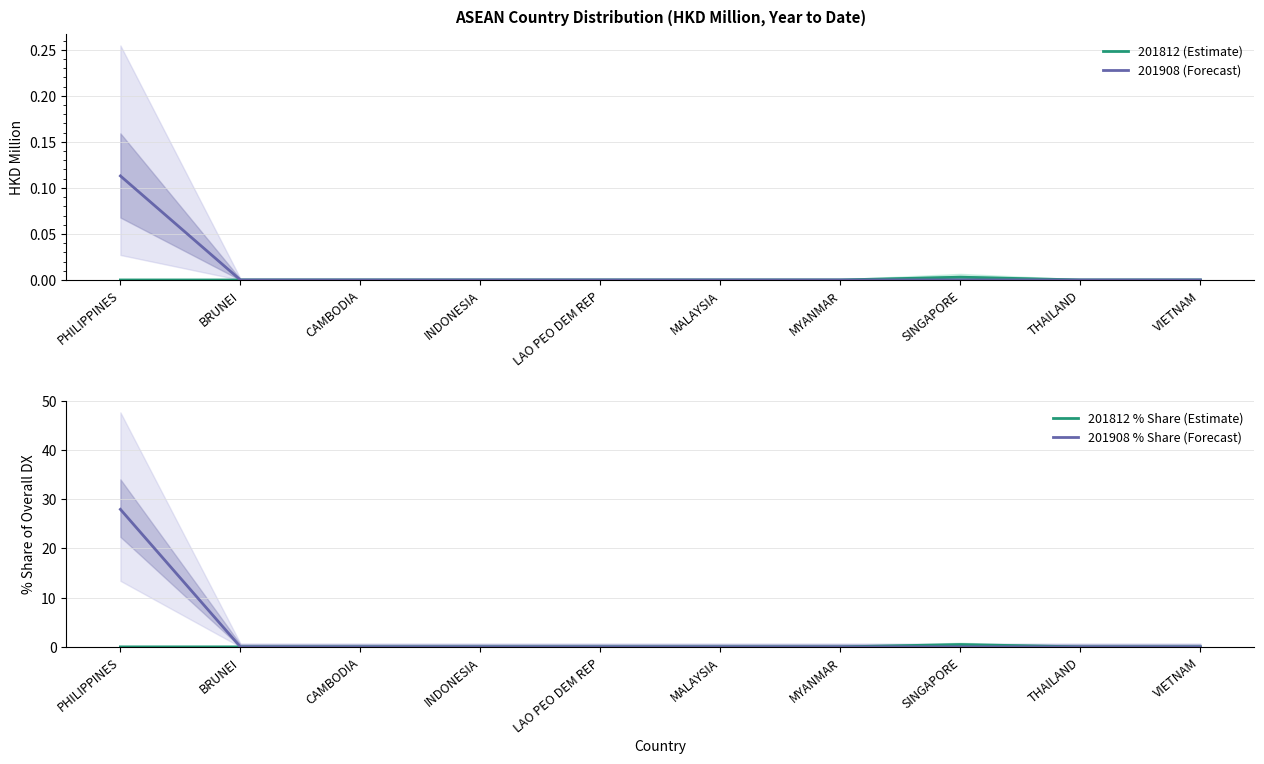

What is the difference between the maximum and minimum values in the 201812 % Share (Estimate) series?

0.5